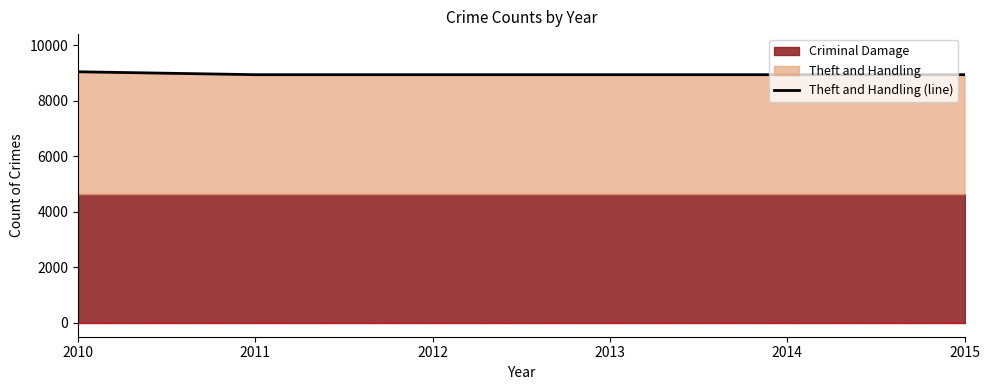

The Theft and Handling (line) series shows 9041 at 2010. True or false?

True